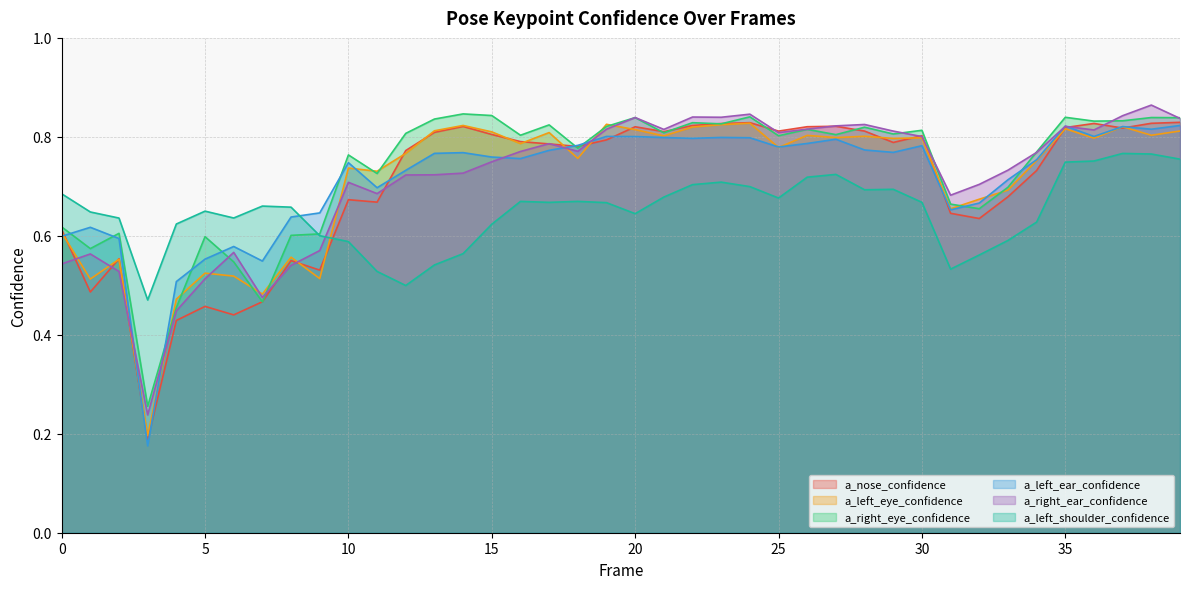

How many a_left_shoulder_confidence values are between 0 and 1?

40